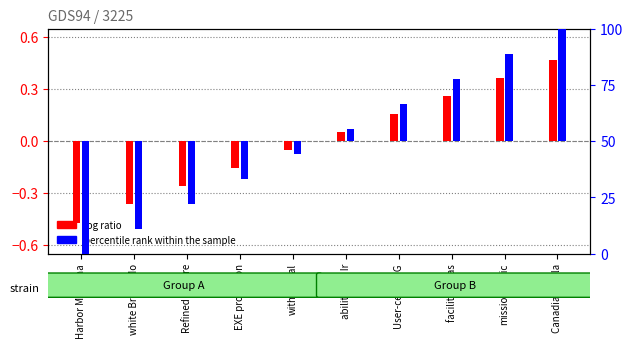

What is the total value across all series at withdrawal?

-5.6